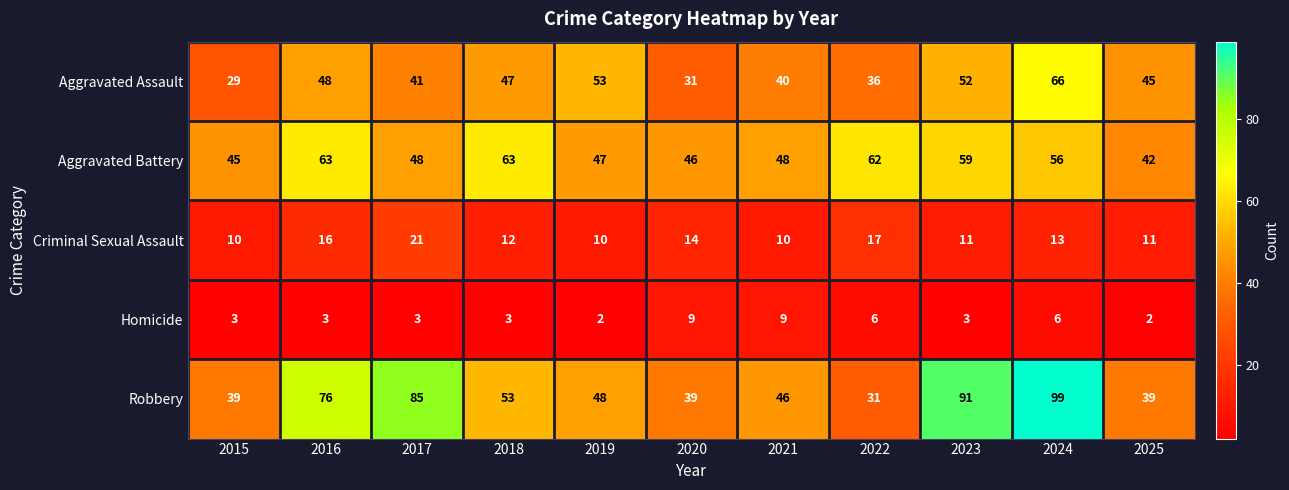

Which category has the highest value across all series?

2024